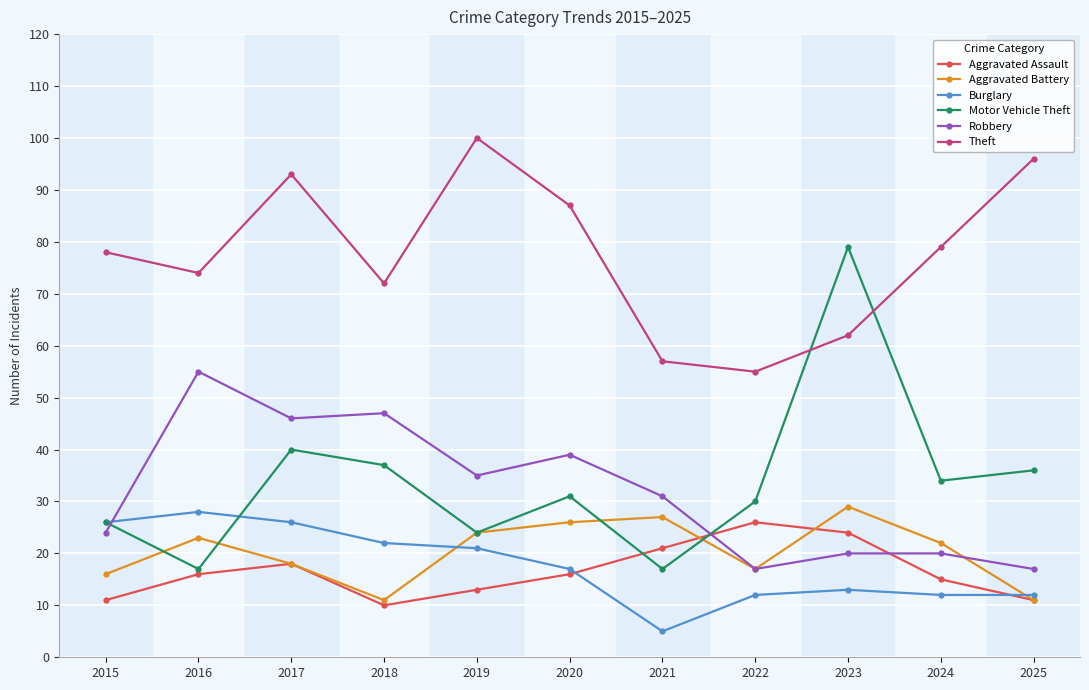

What is the sum of the Theft values at 2016 and 2022?

129